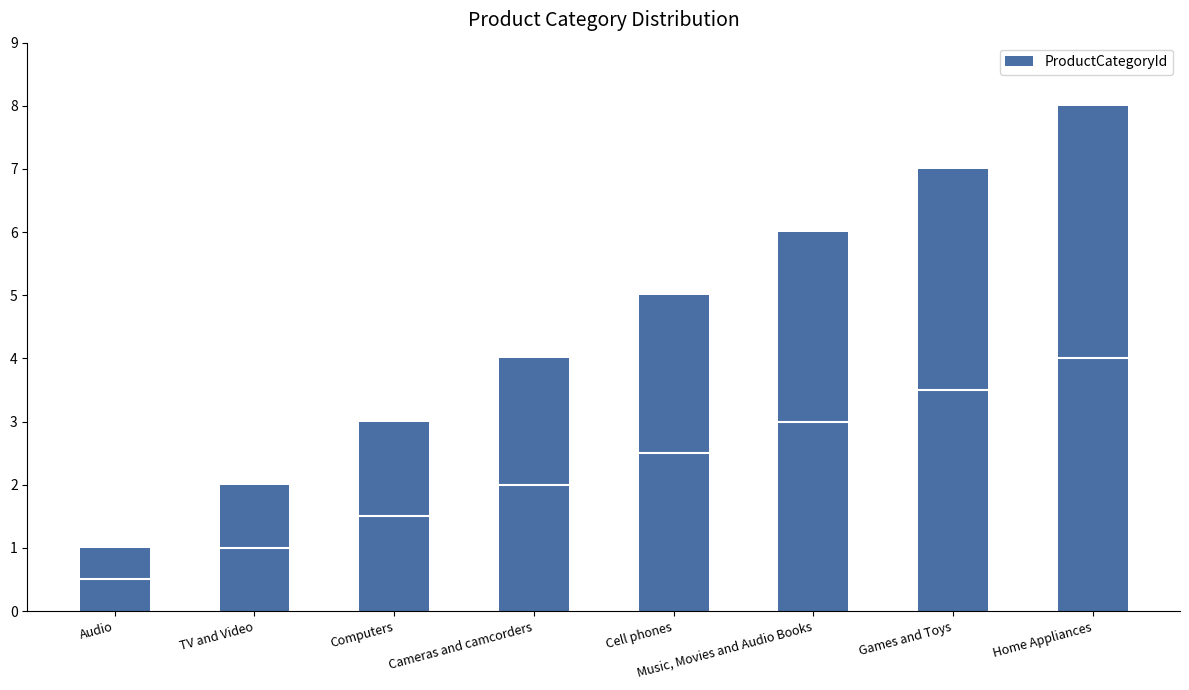

How many series are shown in this chart?

1